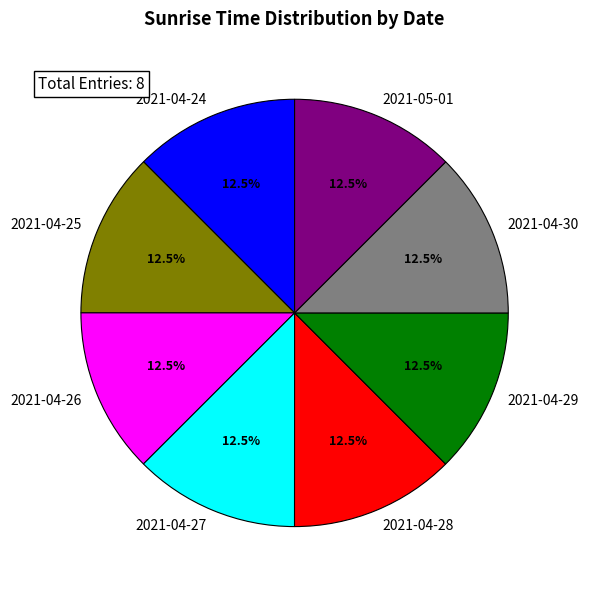

Combined, what portion of the pie is 2021-04-29 and 2021-04-27?

25.0%